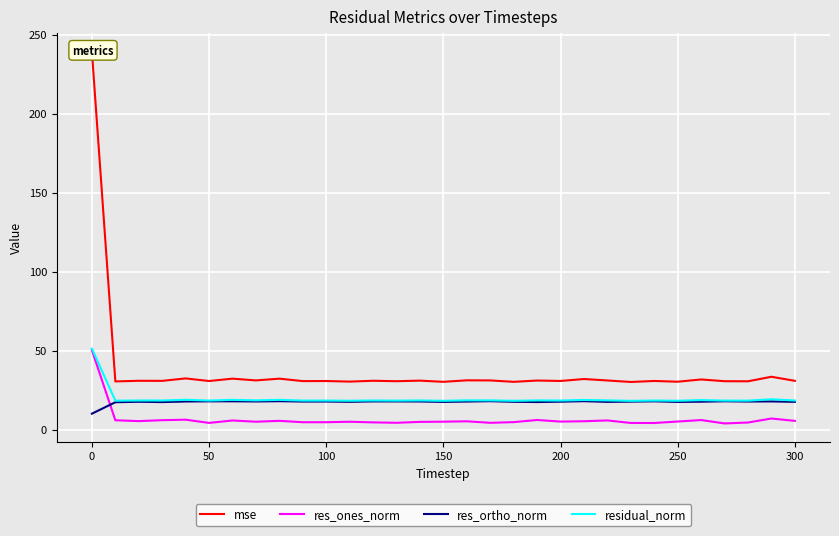

Reading left to right, what are all the values shown in this chart?

mse: 239.0	30.5	30.9	30.9	32.4	30.8	32.3	31.1	32.3	30.7	30.8	30.4	30.9	30.6	31.0	30.2	31.2	31.1	30.2	31.1	30.8	32.0	31.1	30.1	30.8	30.3	31.7	30.6	30.6	33.5	30.9
res_ones_norm: 50.3	5.9	5.4	6.0	6.3	4.3	5.8	5.0	5.6	4.7	4.7	5.0	4.6	4.3	4.9	5.0	5.3	4.3	4.7	6.1	5.1	5.3	5.8	4.2	4.2	5.1	6.1	3.9	4.5	7.0	5.5
res_ortho_norm: 10.1	17.3	17.6	17.4	17.8	17.9	17.9	17.8	18.0	17.8	17.8	17.6	17.9	17.8	17.8	17.5	17.8	18.0	17.6	17.4	17.7	18.0	17.6	17.7	17.9	17.5	17.7	17.9	17.8	17.8	17.6
residual_norm: 51.3	18.3	18.4	18.4	18.9	18.4	18.8	18.5	18.8	18.4	18.4	18.3	18.4	18.4	18.5	18.2	18.5	18.5	18.2	18.5	18.4	18.8	18.5	18.2	18.4	18.3	18.7	18.4	18.3	19.2	18.4